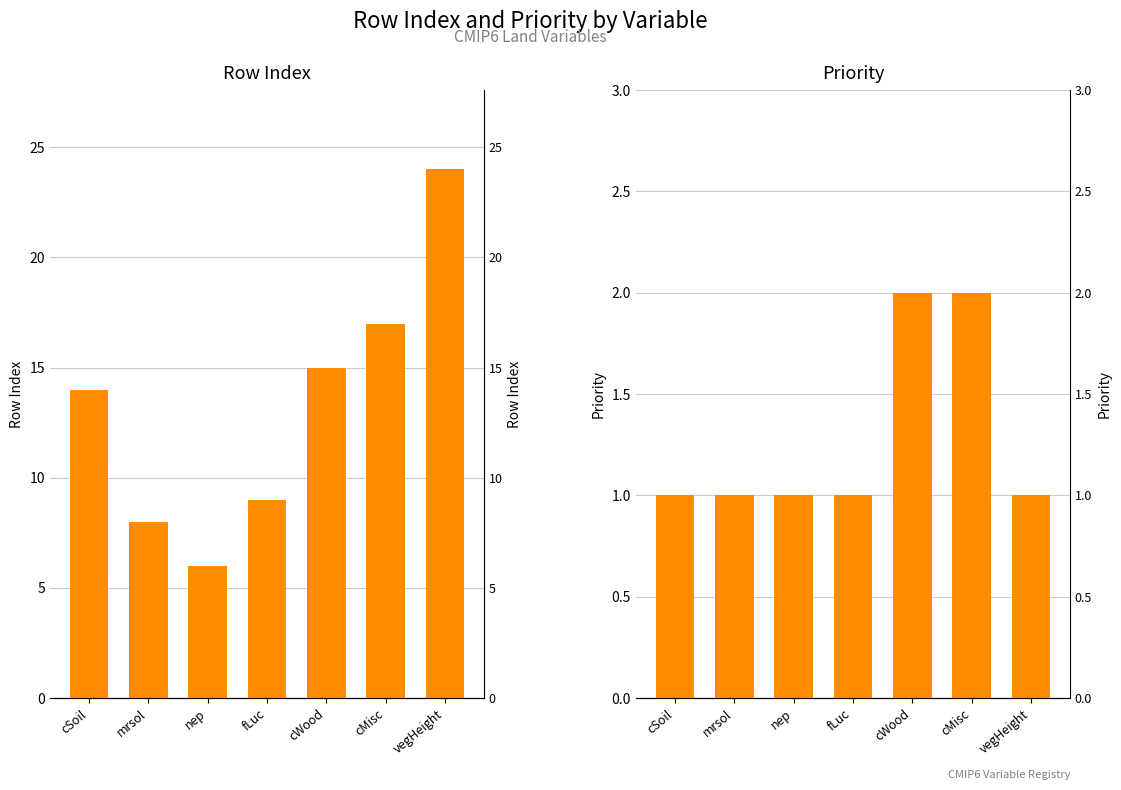

What is the value of the rowIndex bar at the 6th from the left?

17